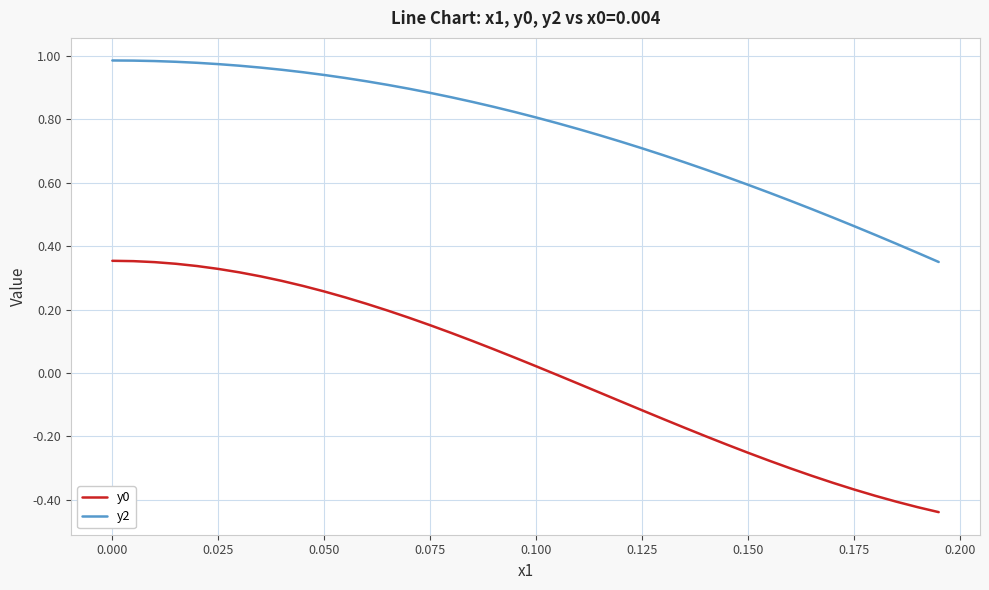

Is this an area chart (filled region under the line)?

No